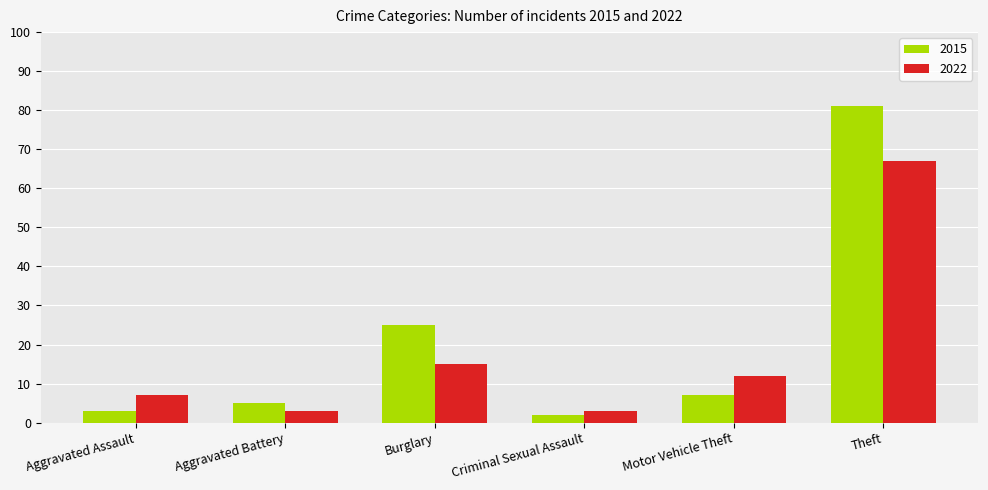

What is the sum of all 2022 values?

107